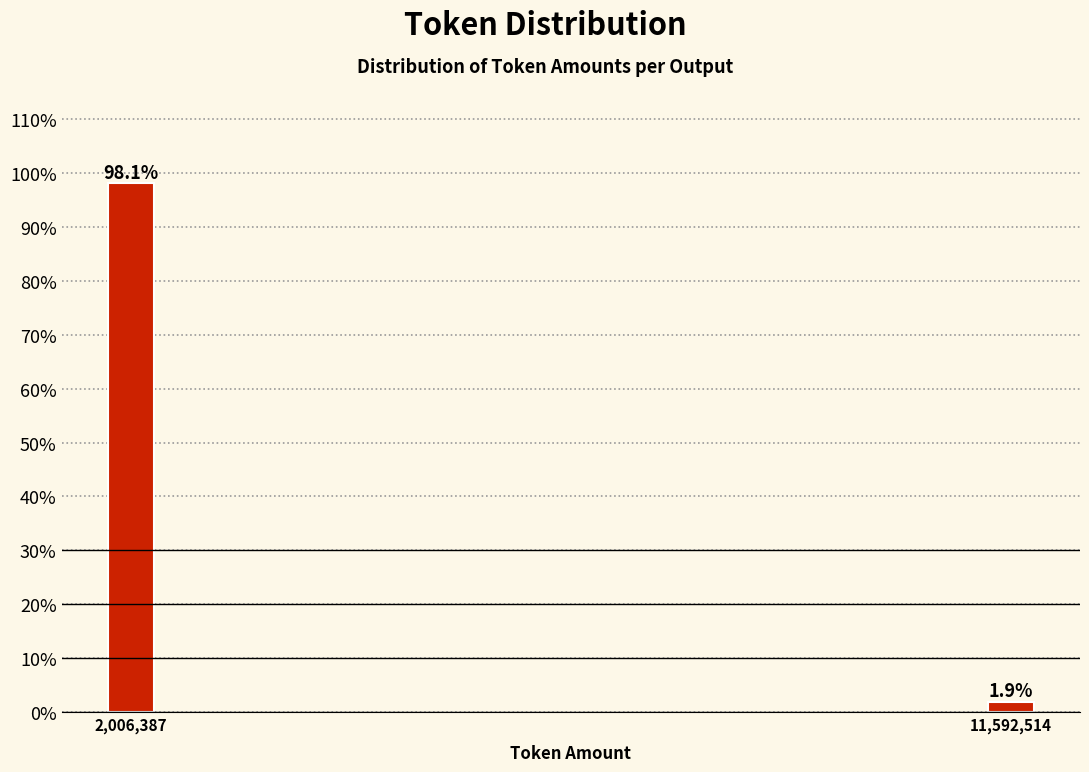

Reading left to right, transcribe all the data shown in this chart.

98.1	1.9